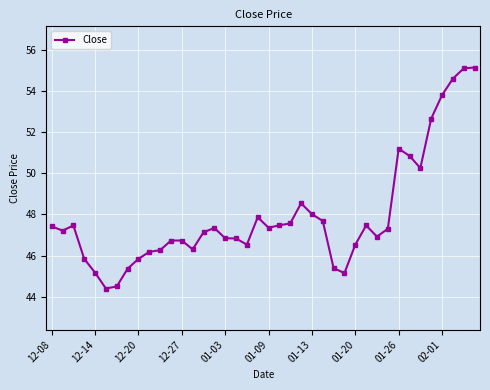

What is the value of the 7th point from the left?

44.5